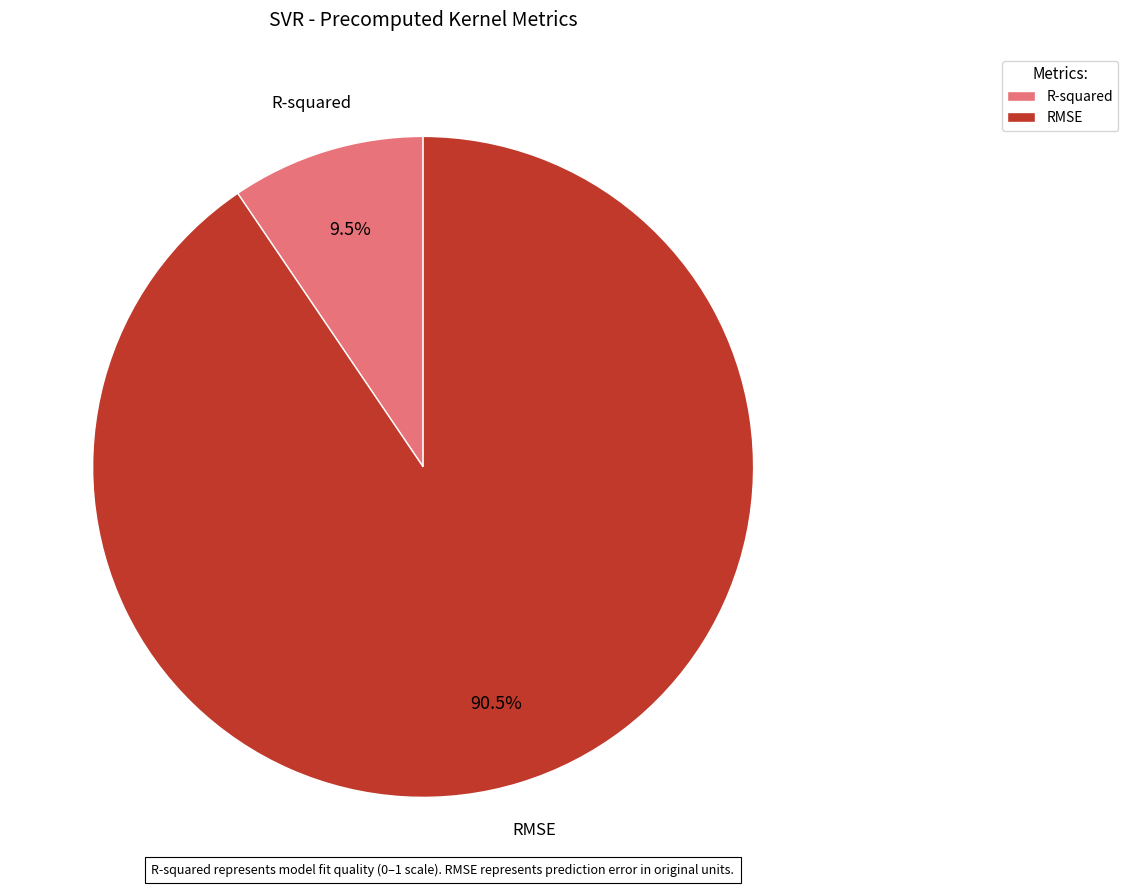

To the nearest percent, what is the combined percentage of RMSE and R-squared?

100%